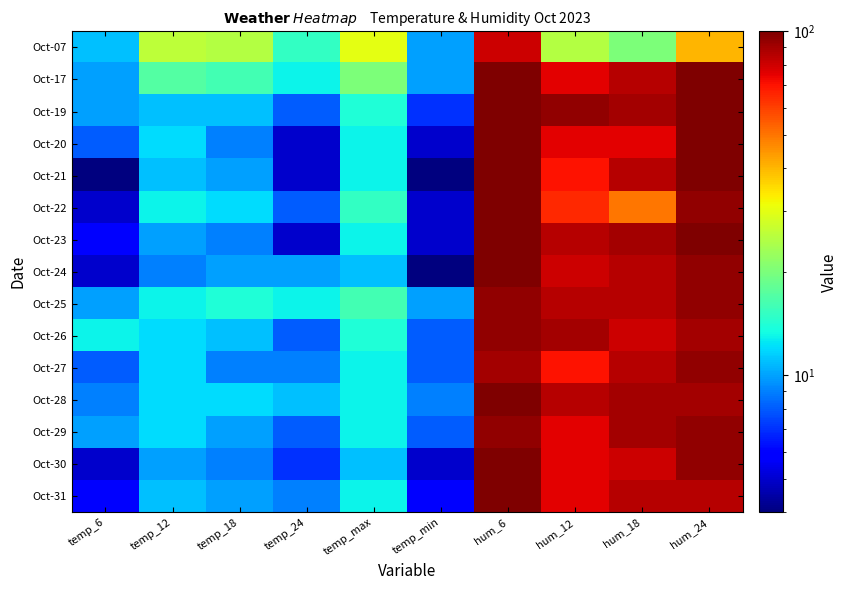

Rank the series at hum_24 from lowest to highest value.

Oct-07, Oct-31, Oct-26, Oct-28, Oct-22, Oct-24, Oct-25, Oct-27, Oct-29, Oct-30, Oct-17, Oct-19, Oct-20, Oct-21, Oct-23